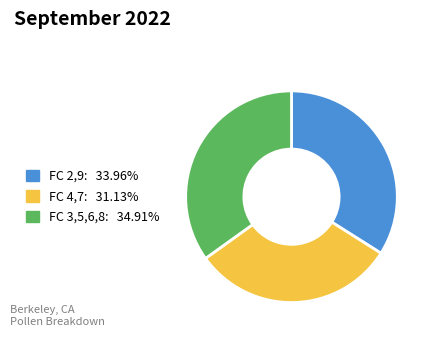

Does any single category account for the majority?

No